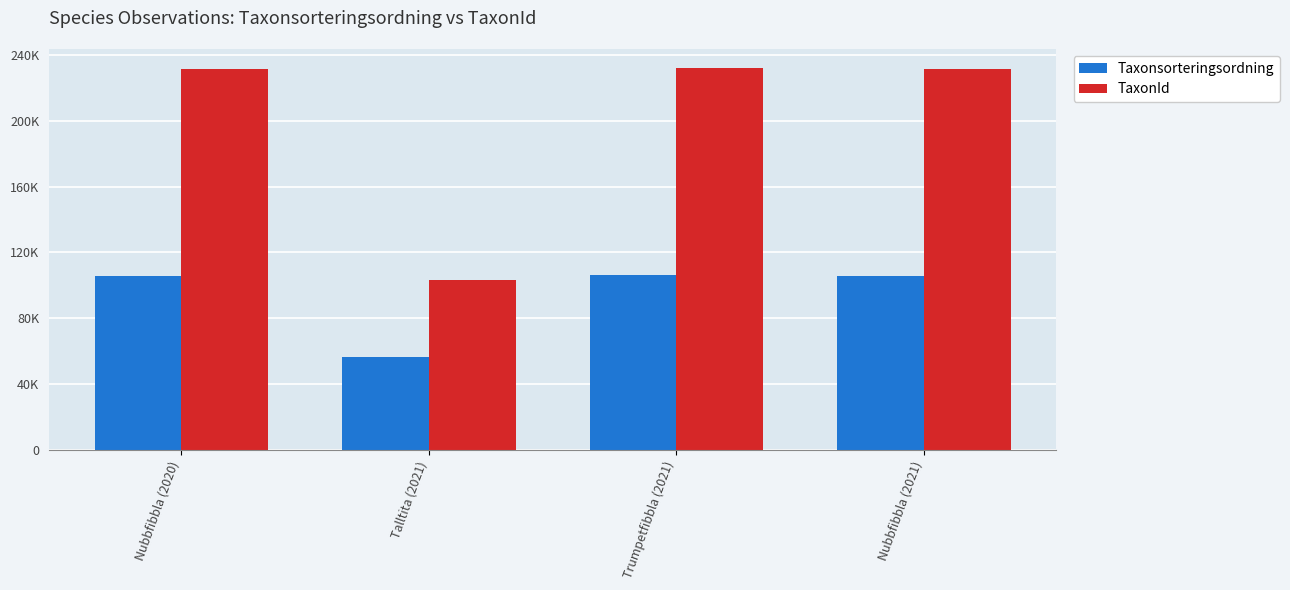

What are all the series names shown in the legend?

Taxonsorteringsordning, TaxonId